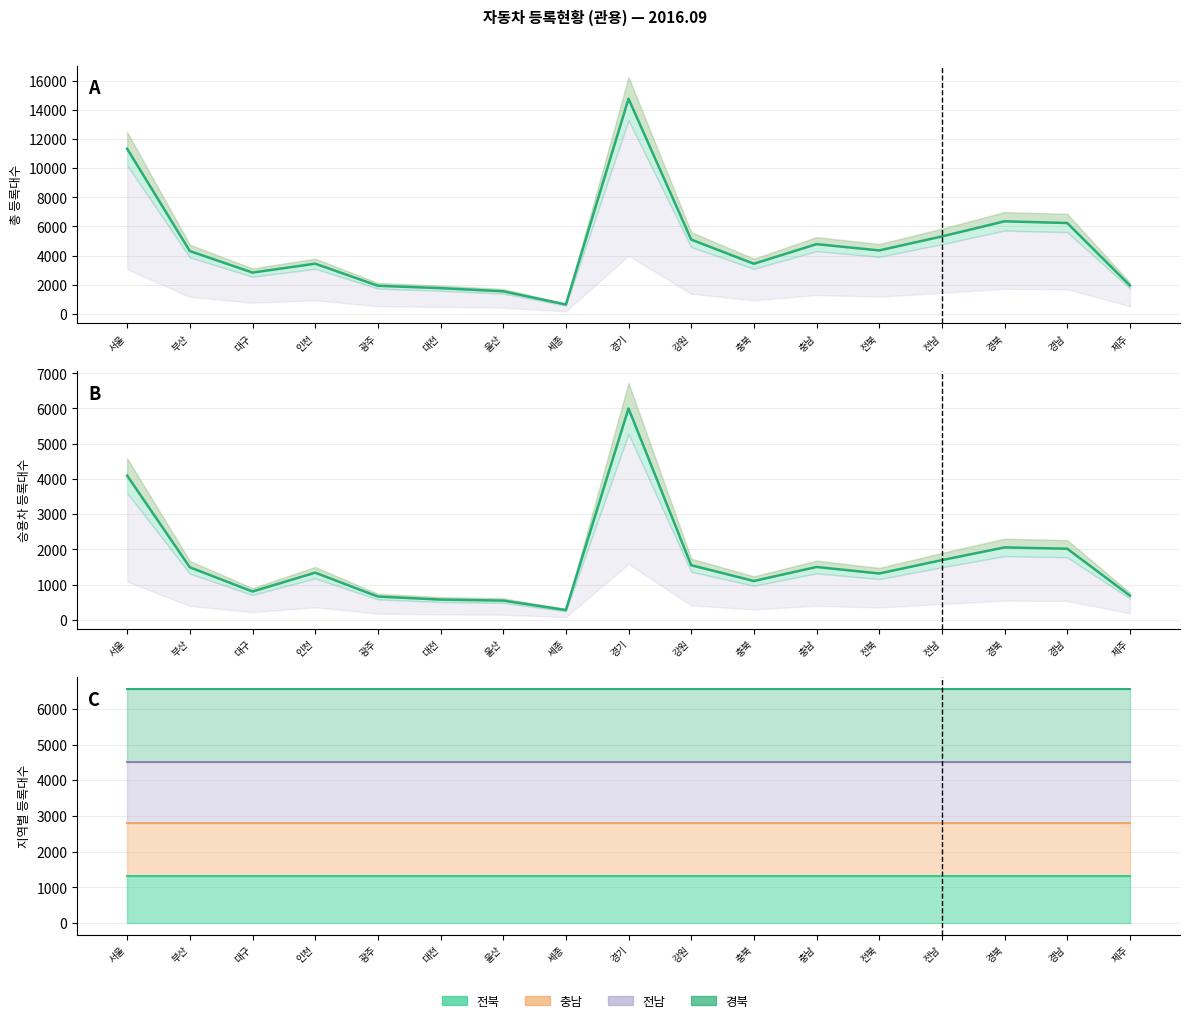

How many data points in 승용차합계 are less than 1336?

8